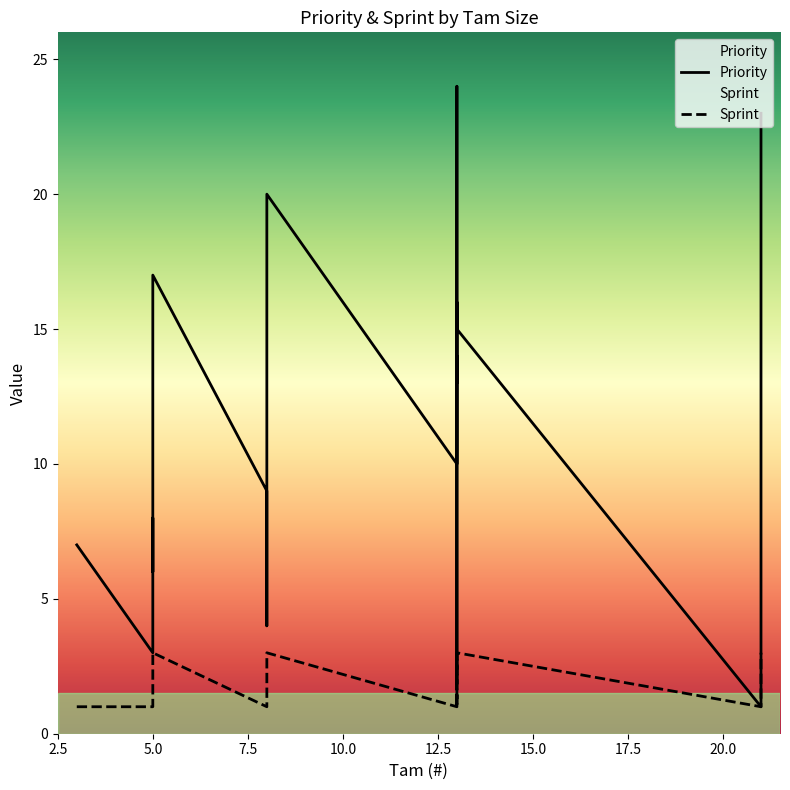

True or false: Sprint and Priority cross at least once.

False